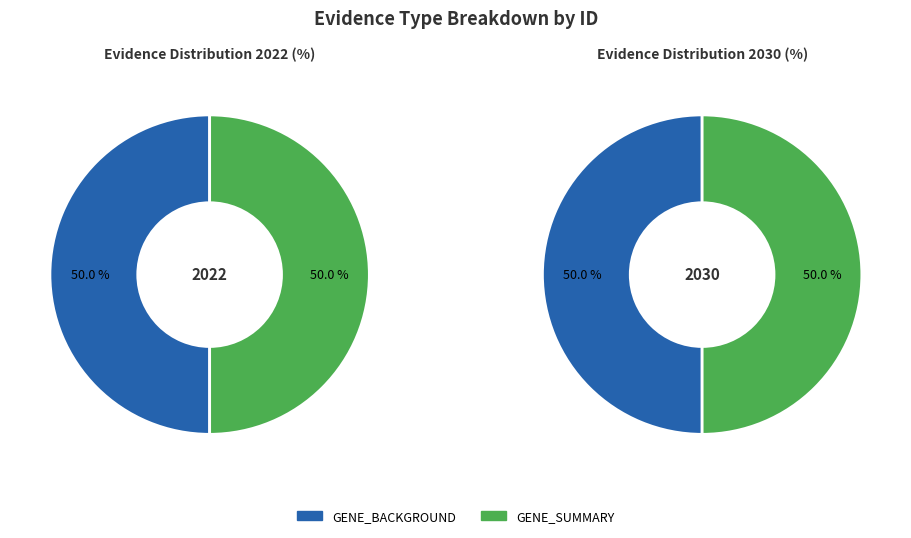

Rank the categories by value from highest to lowest.

GENE_BACKGROUND, GENE_SUMMARY